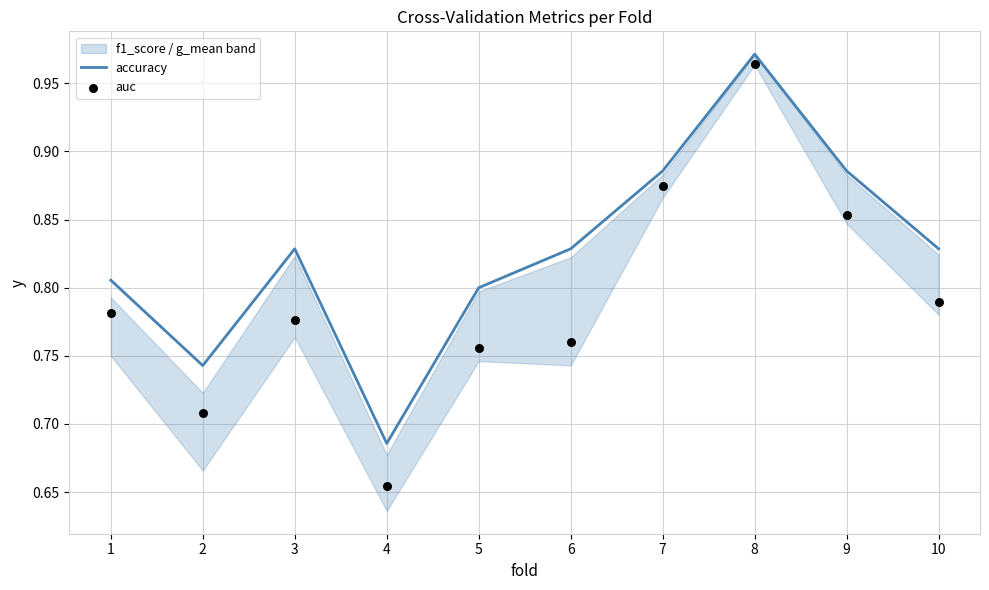

Which series has the largest Y range (max minus min)?

auc